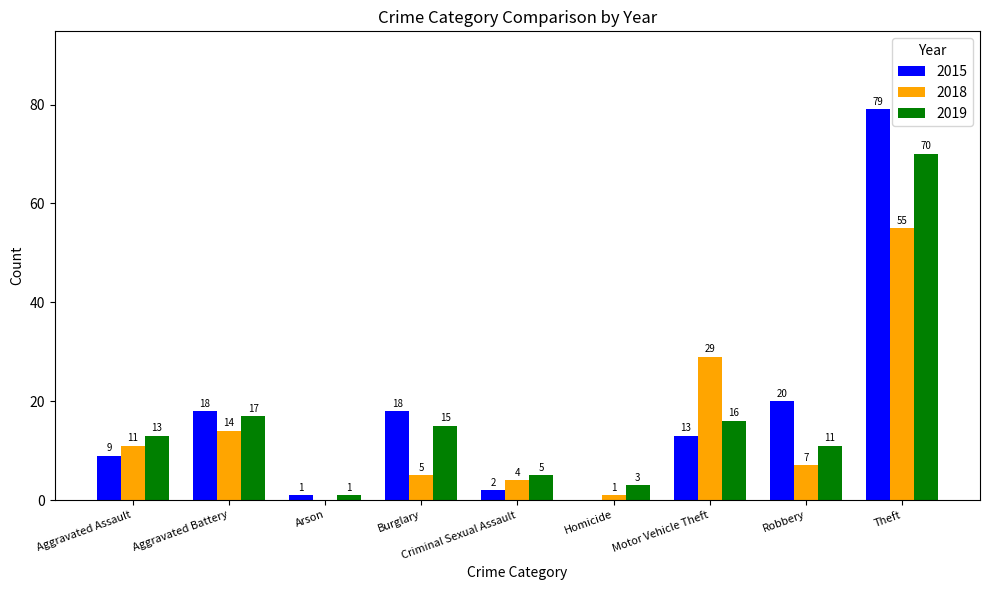

What is the sum of the 2019 values at Robbery and Burglary?

26